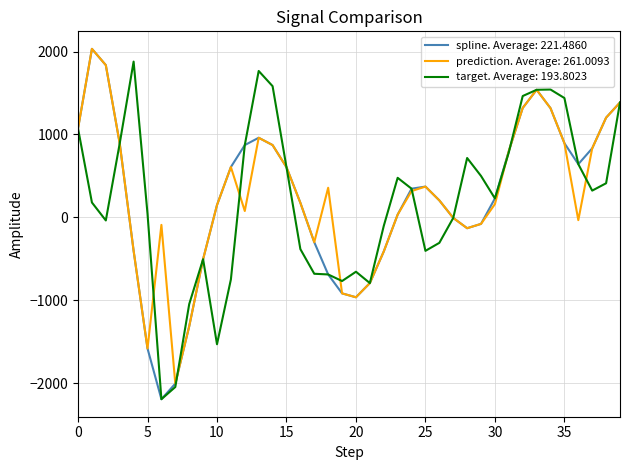

What is the greatest value displayed?

2032.1